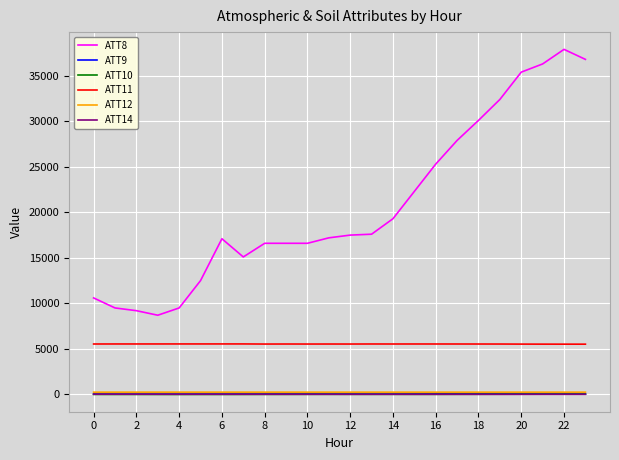

What are all the series names shown in the legend?

ATT8, ATT9, ATT10, ATT11, ATT12, ATT14